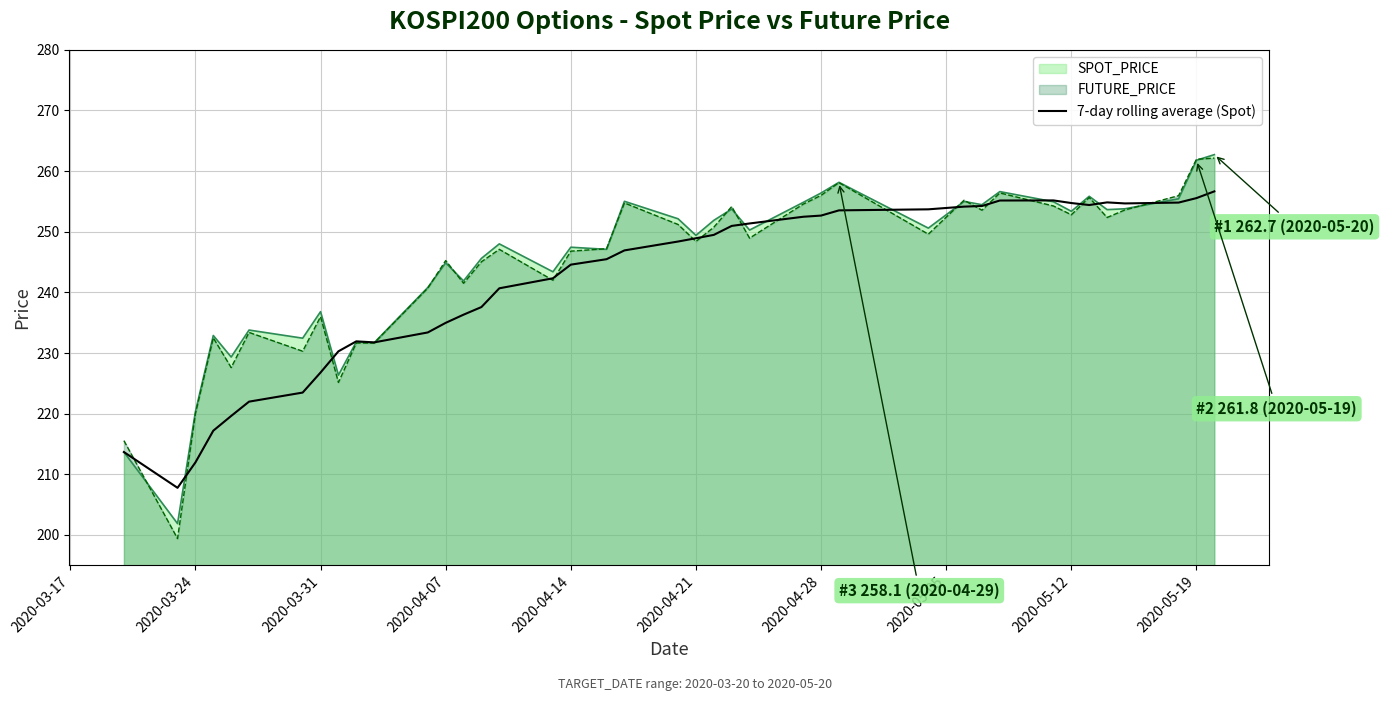

The value of FUTURE_PRICE at 2020-04-21 is 248.4. True or false?

True